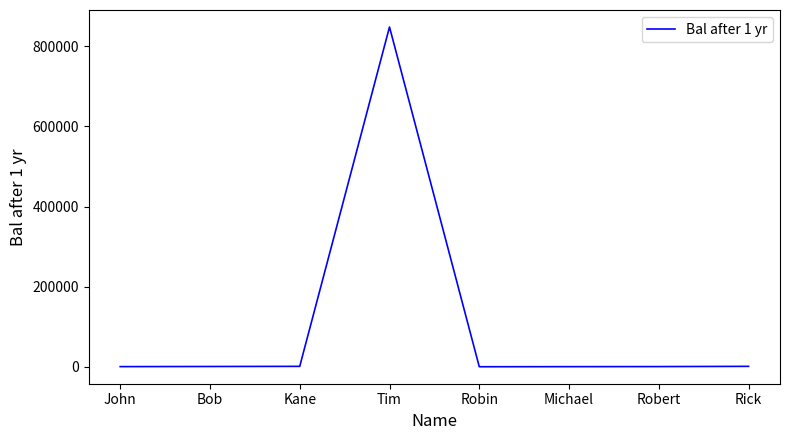

Which category has the highest value across all series?

Tim